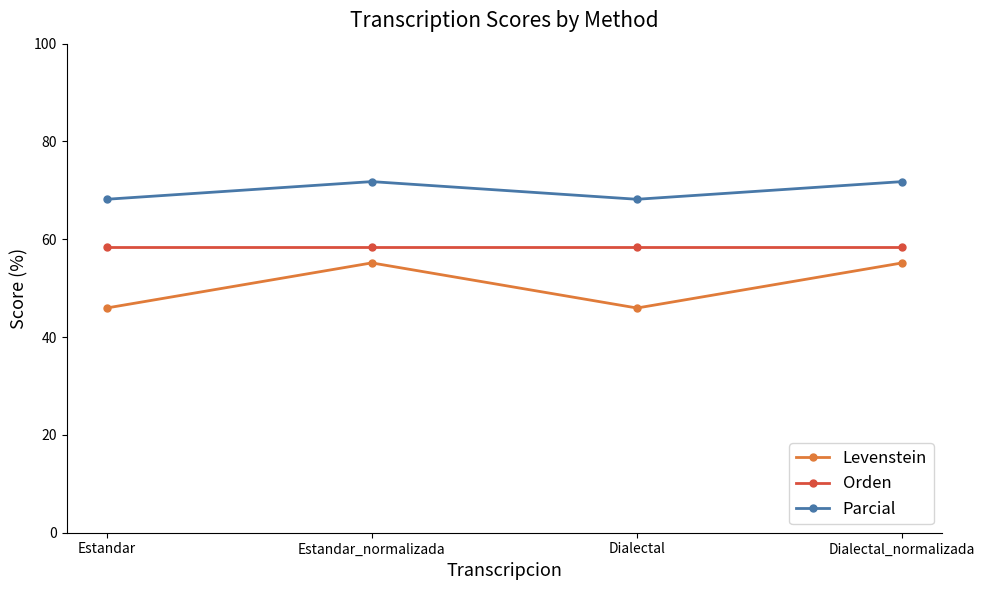

Does the chart display data point markers on the line(s)?

Yes